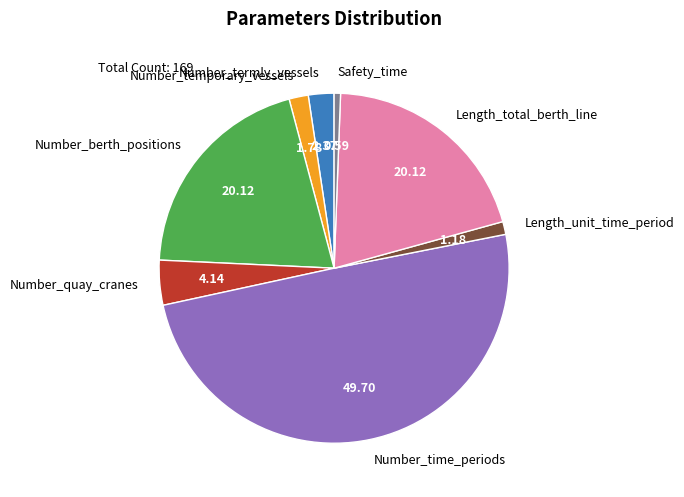

Between Number_time_periods and Number_termly_vessels, which is larger?

Number_time_periods